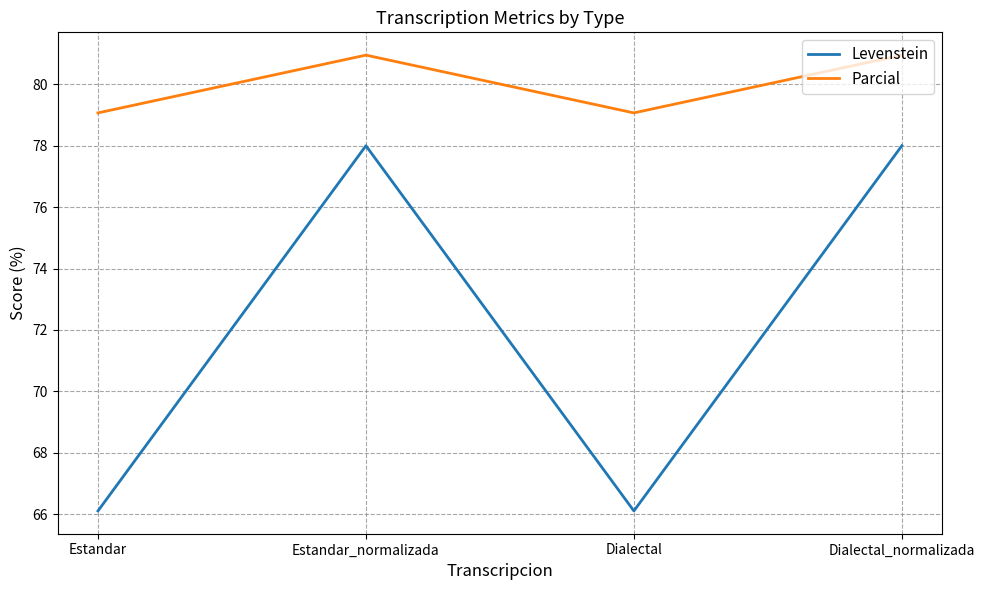

What is the total value across all series at Dialectal?

145.2